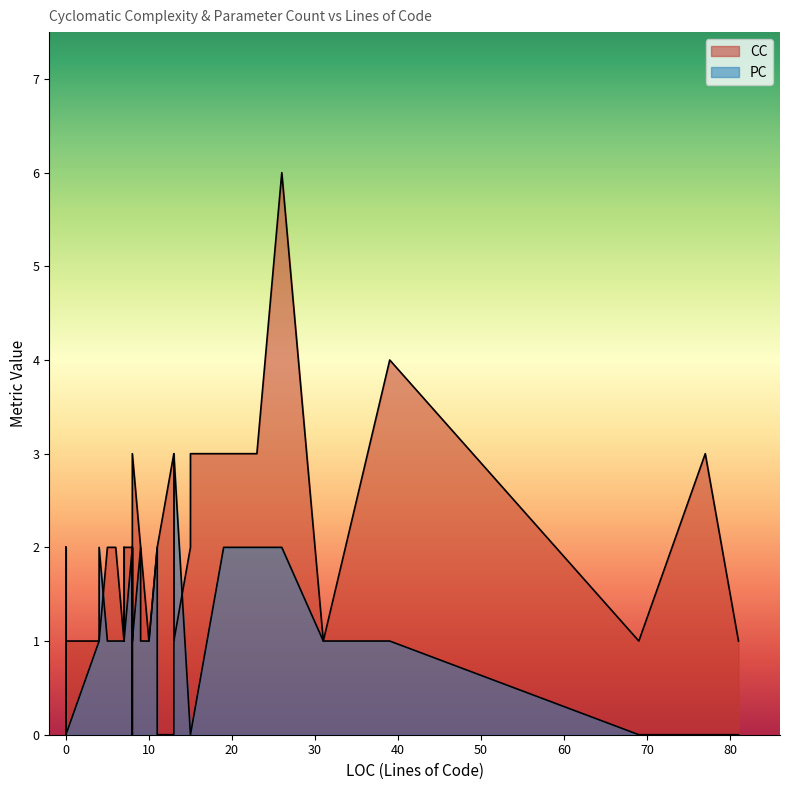

Is the value of PC at 24 greater than the value of CC at 33?

No